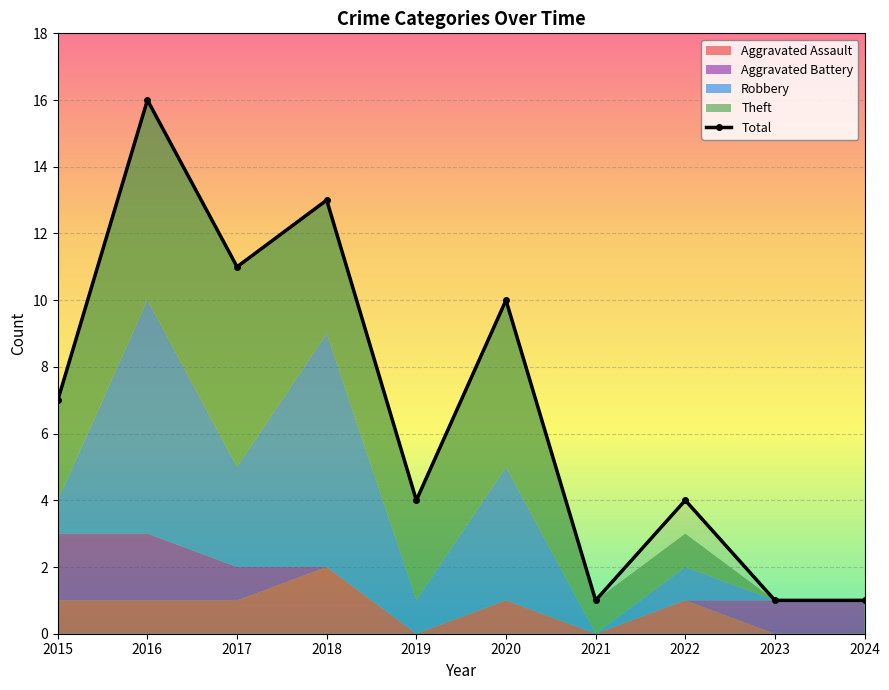

What is the difference between the second highest and second lowest values in the Robbery series?

7